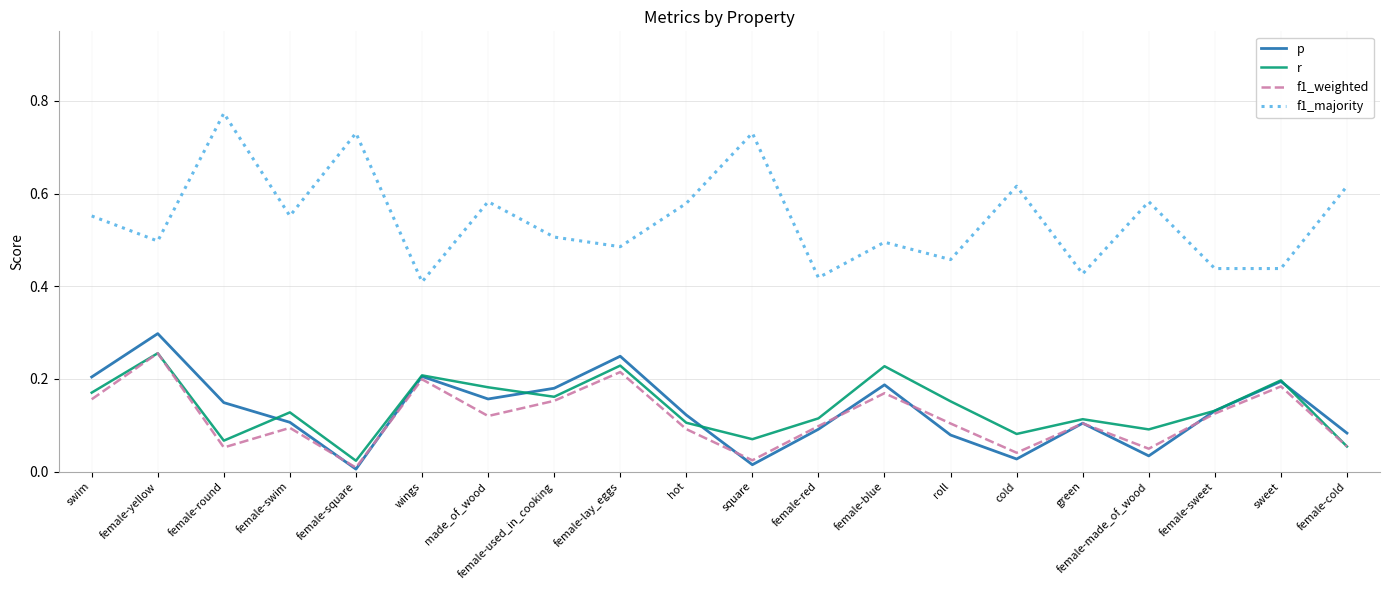

What are all the series names shown in the legend?

p, r, f1_weighted, f1_majority